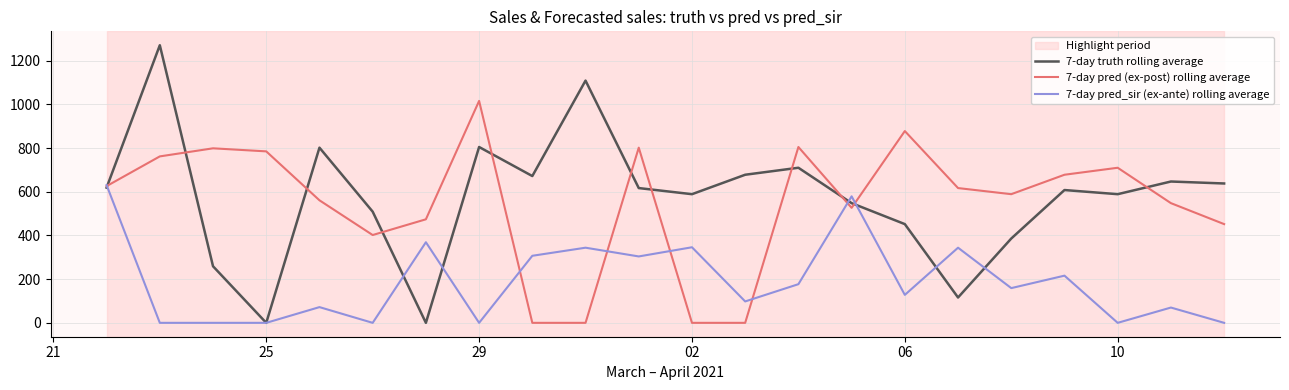

True or false: 7-day pred_sir (ex-ante) rolling average has a value of 0.0 at 29.

True